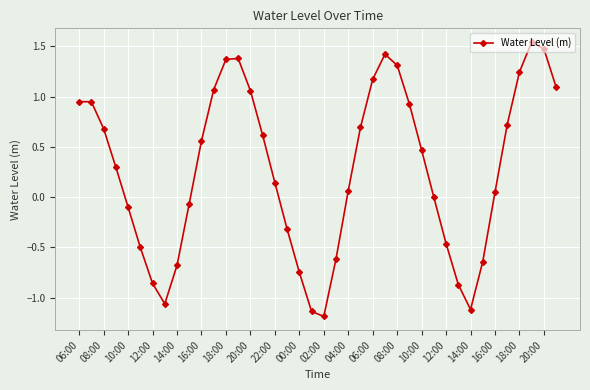

What is the minimum value shown in the chart?

-1.2